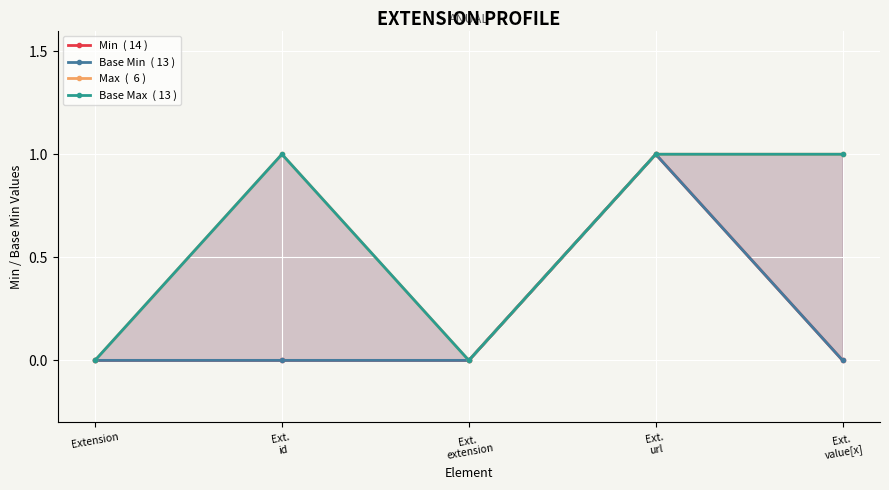

At how many categories does at least one series exceed 0?

3